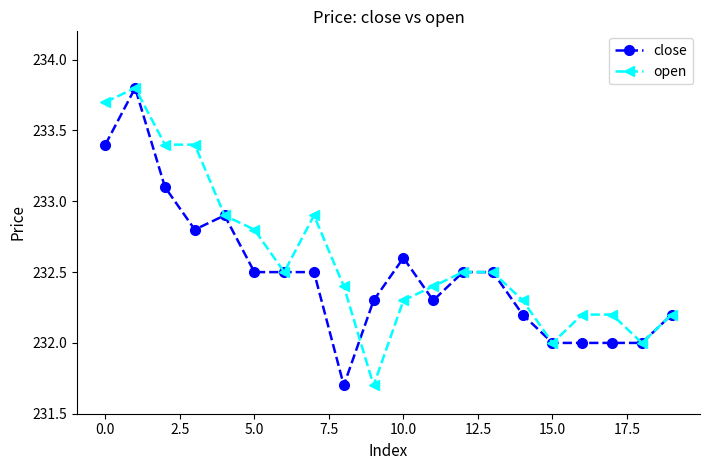

What is the value of the open point at the 10th from the left?

231.7